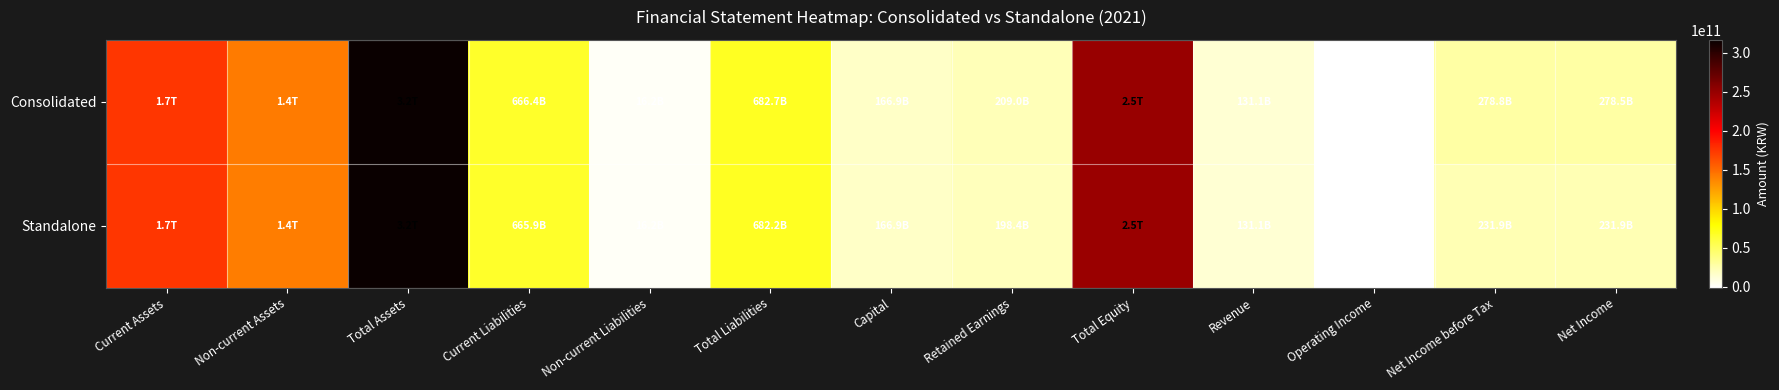

Which label corresponds to the largest value in the chart?

Total Assets